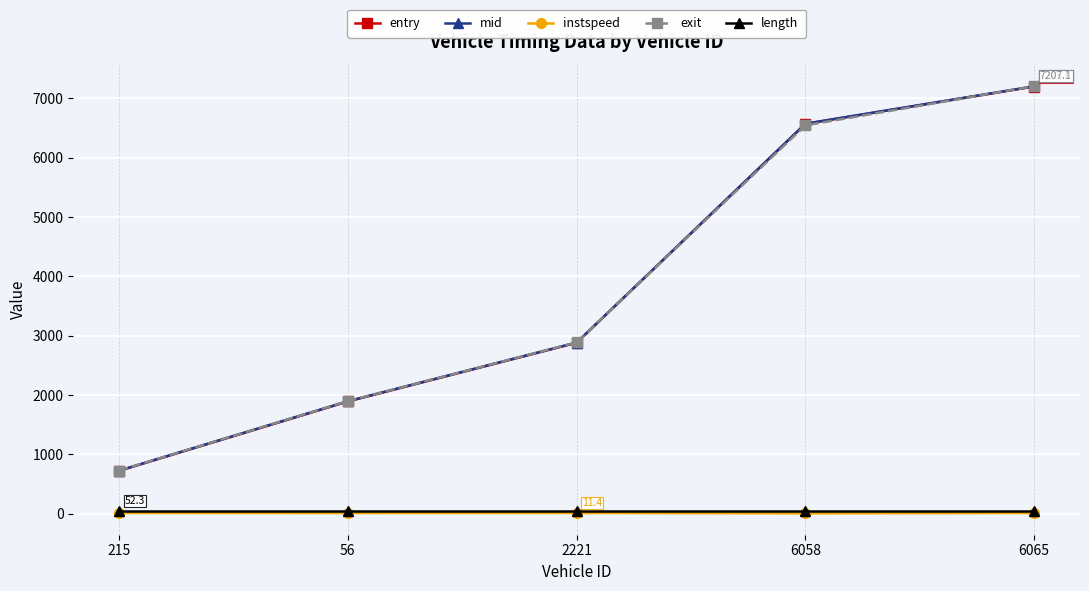

Is it true that entry equals 857.2 at 56?

False